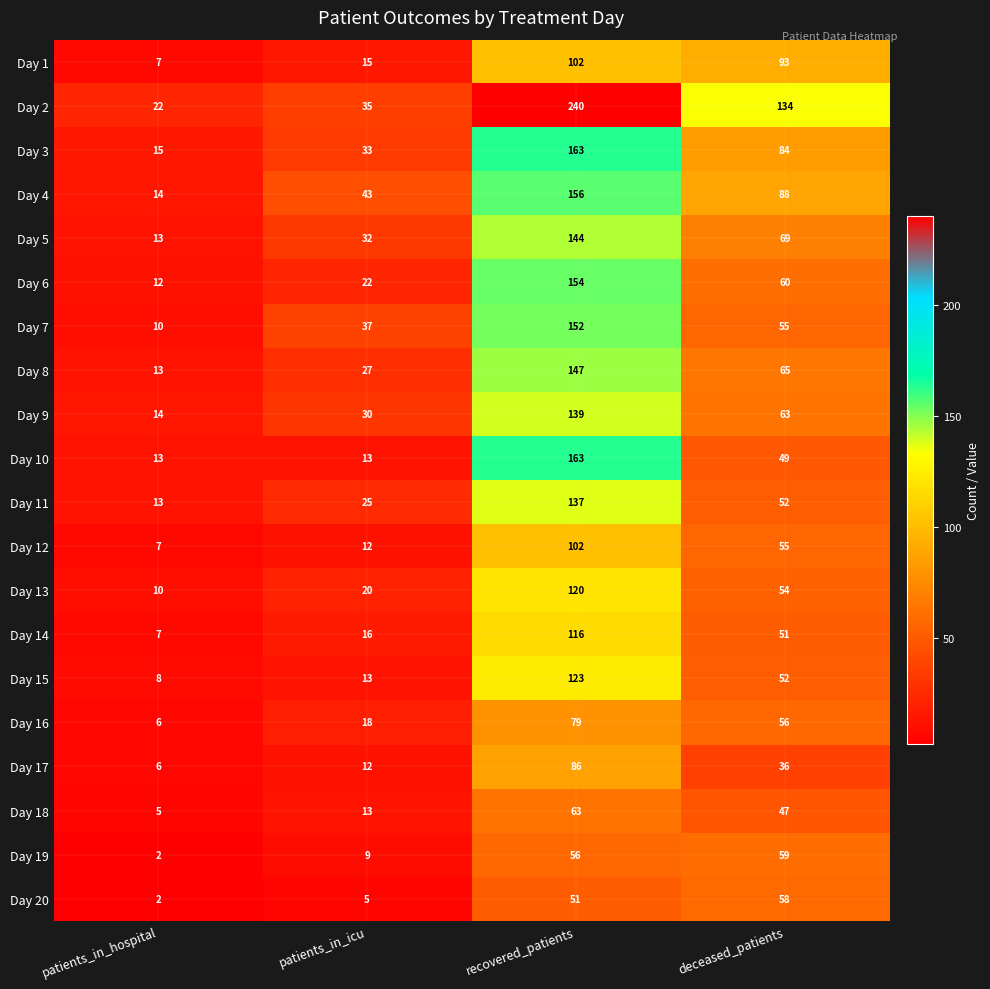

True or false: Day 18 has a value of 5 at patients_in_hospital.

True